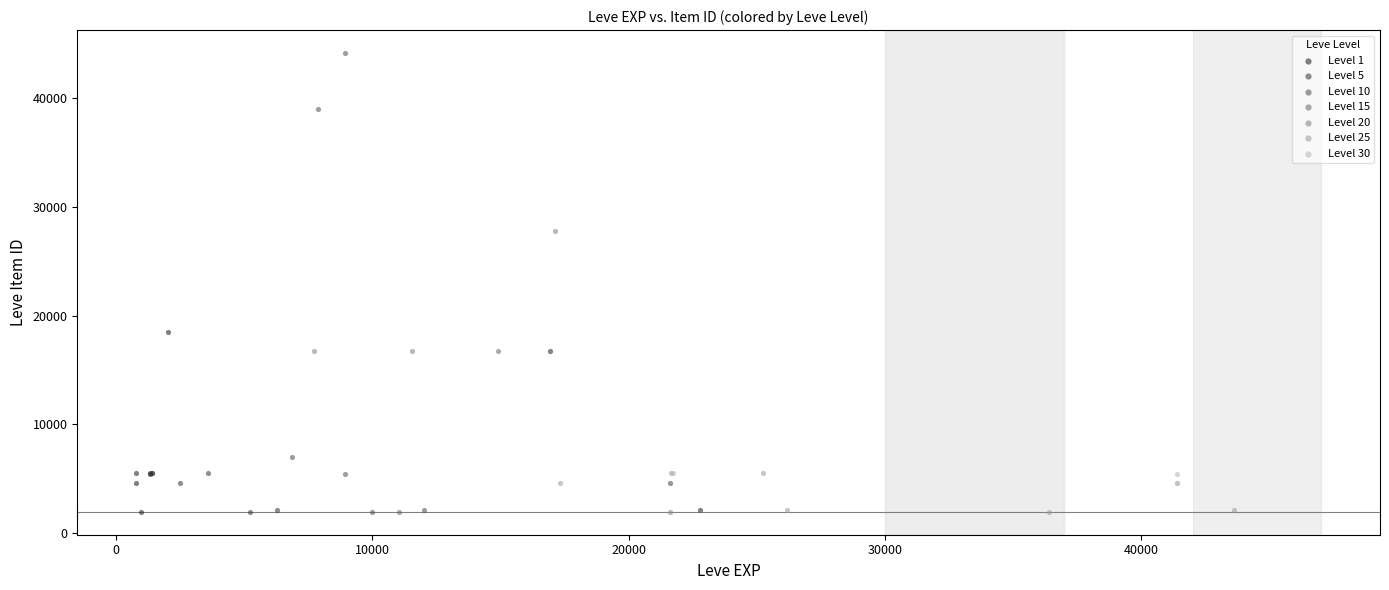

Which series has the widest spread of Y values?

Level 10